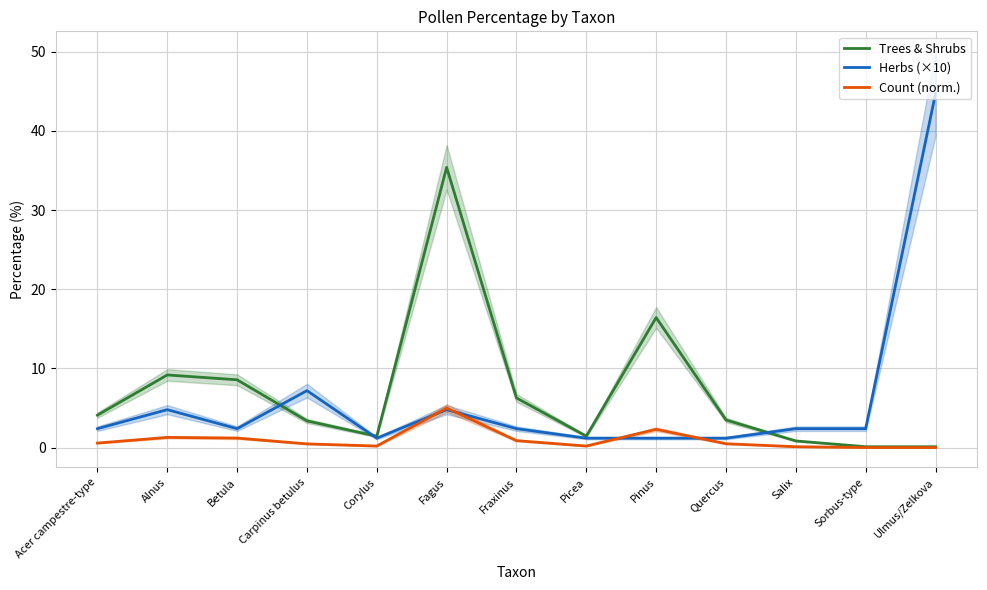

What is the sum of all Count (norm.) values?

12.8